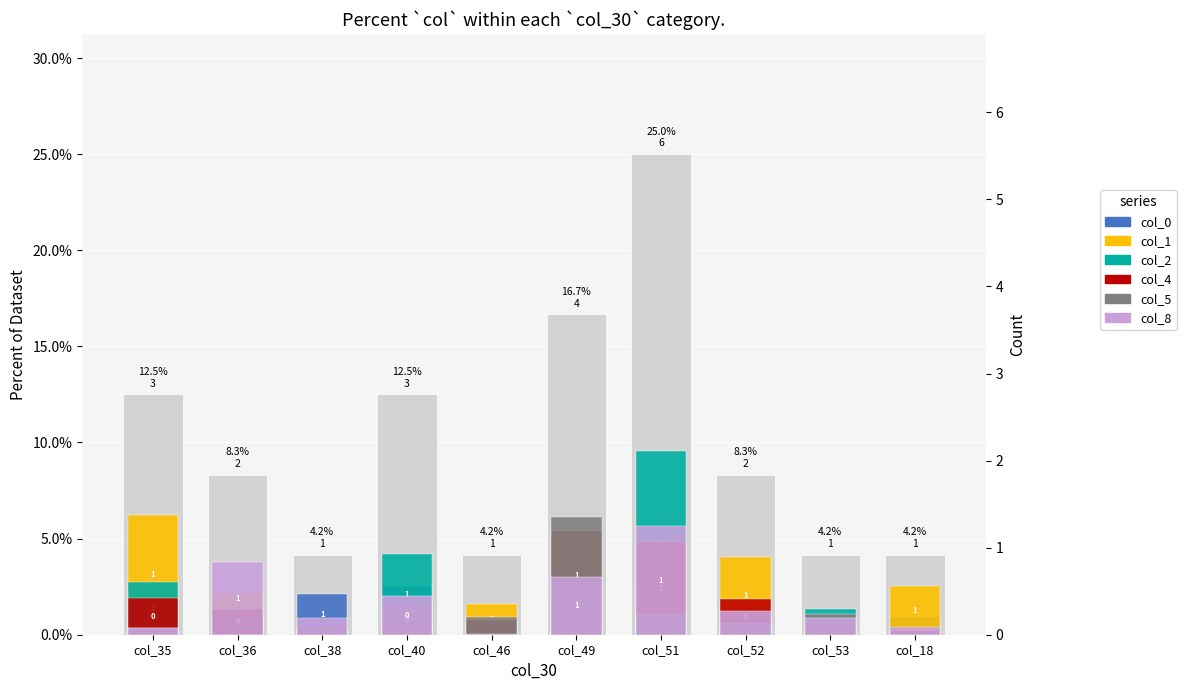

What is the sum of the col_8 values at col_35 and col_52?

1.6